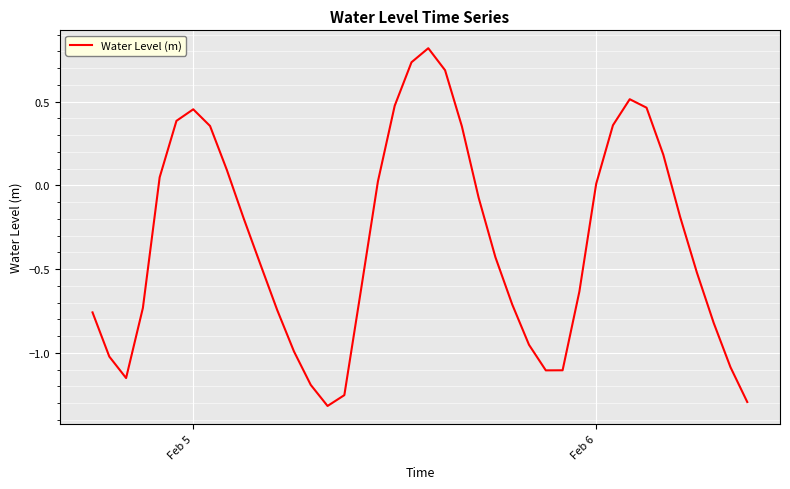

What is the difference between the maximum and minimum values?

2.1